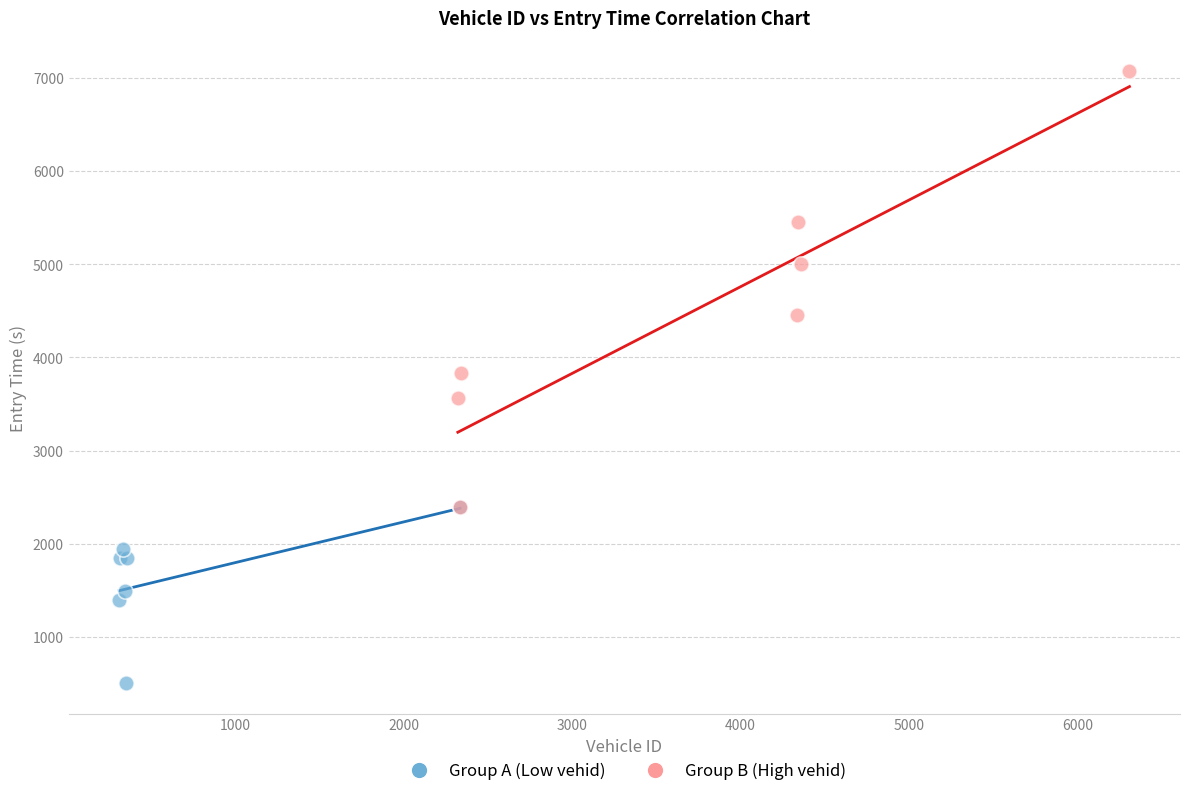

Which series reaches the minimum Y coordinate?

Group A (Low vehid)